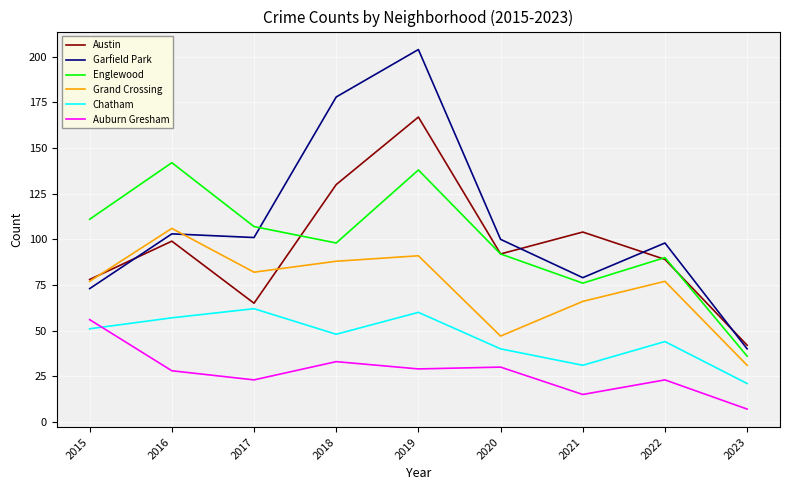

The value of Austin at 2020 is 92. True or false?

True